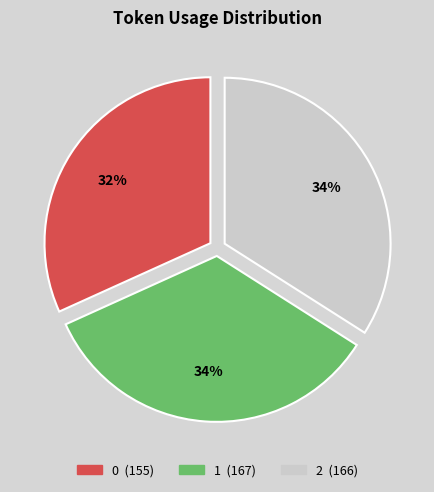

Which has a higher value, 0 or 2?

2